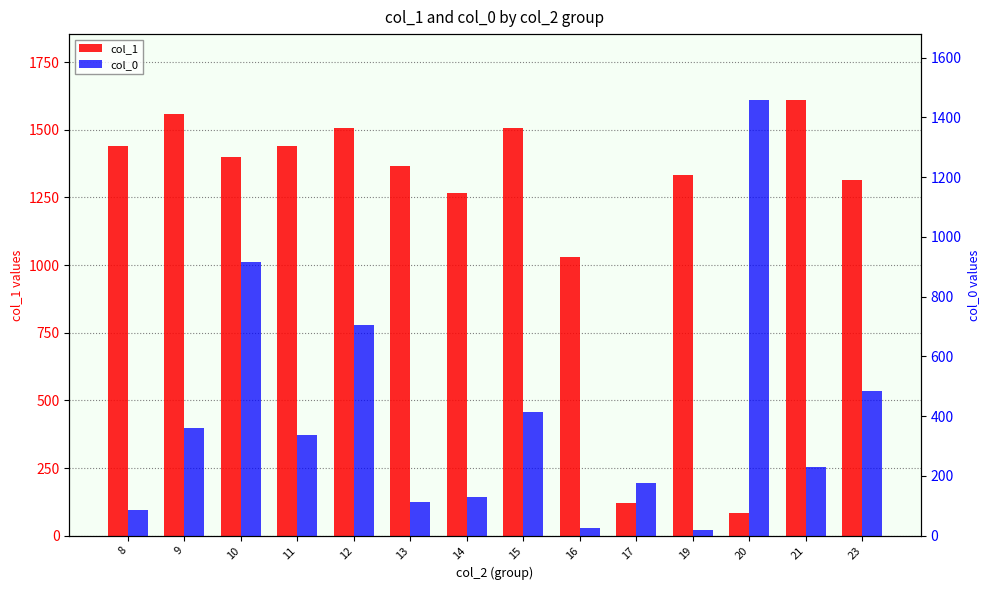

What is the total value across all series at 8?

1527